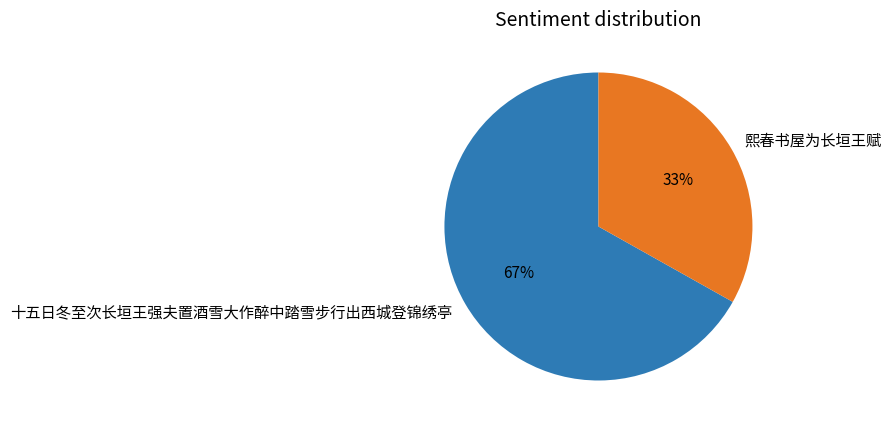

To the nearest percent, what is the average slice percentage?

50%